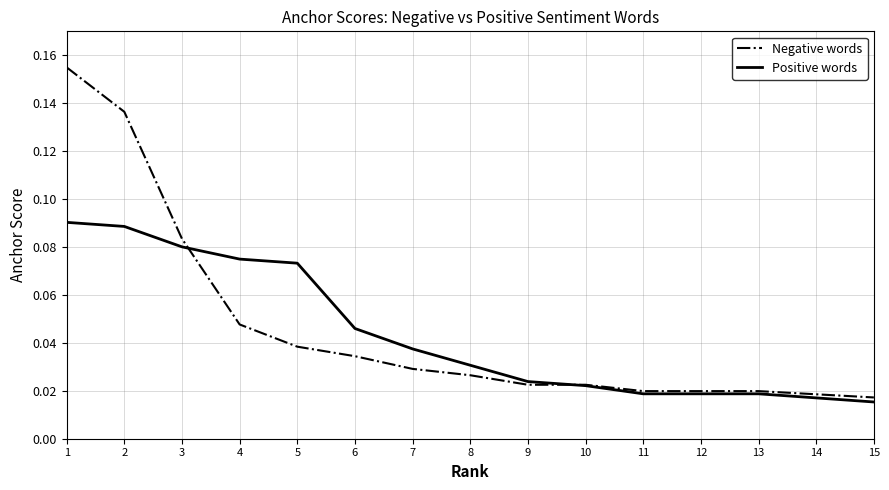

How many times do Negative words and Positive words cross each other?

2